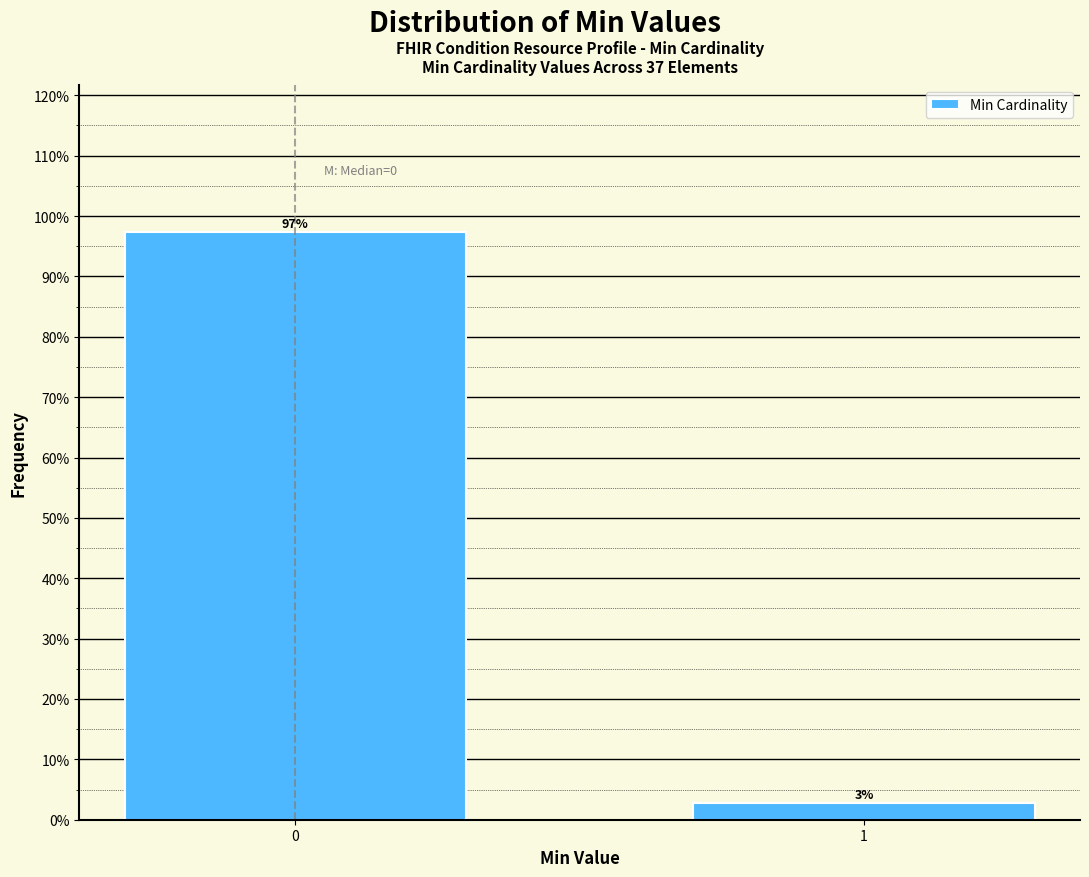

Read the value at 0.

97.3